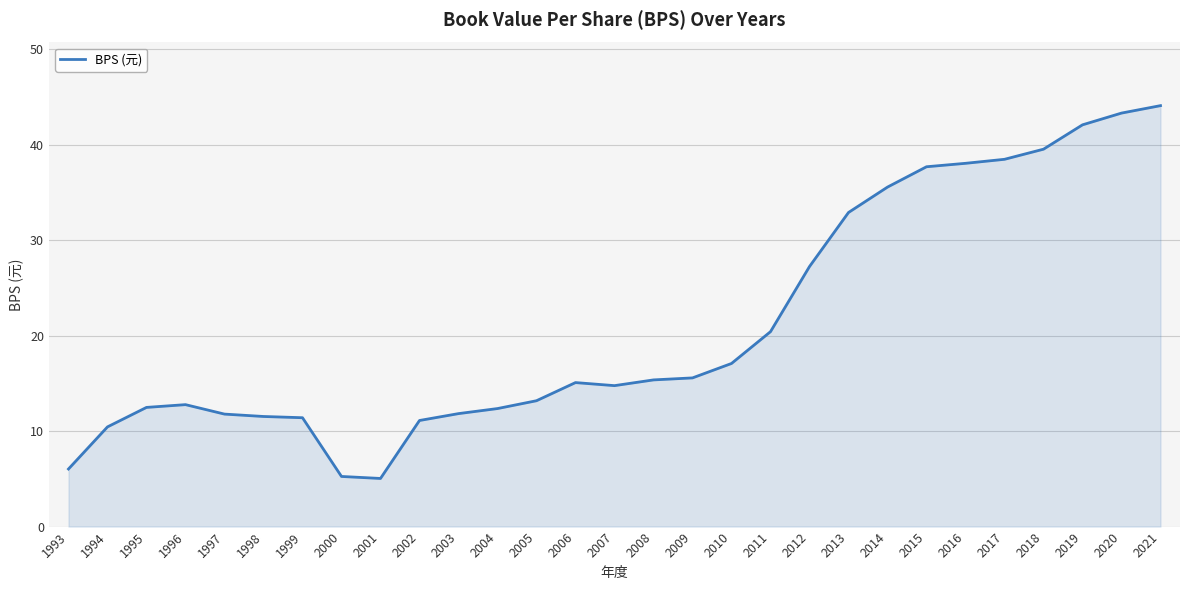

True or false: the data shows 6.4 at 2002.

False